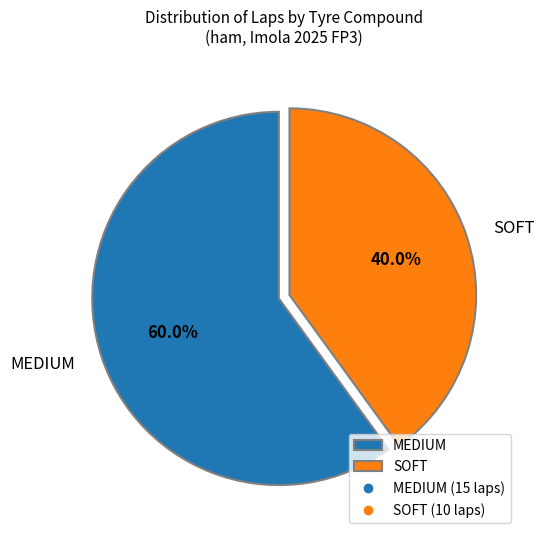

Which slice is the largest?

MEDIUM